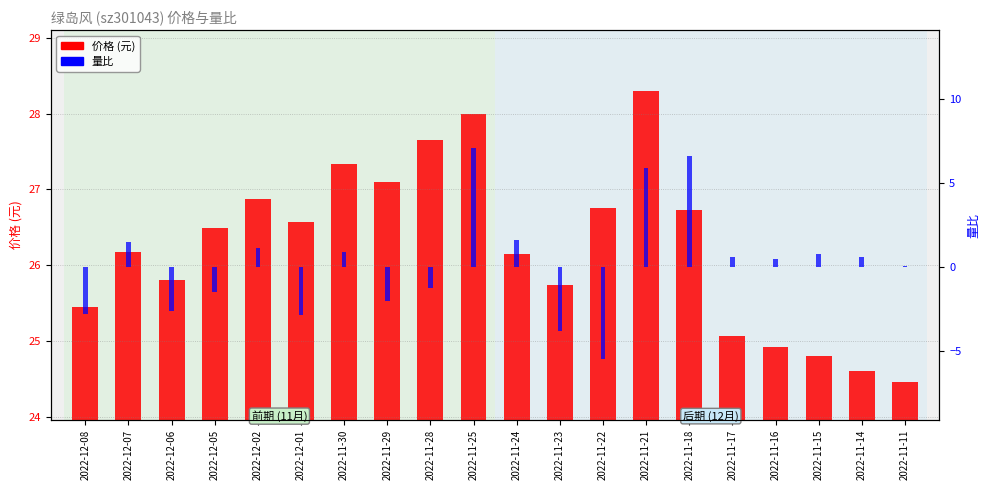

Which series has the widest spread of values?

量比